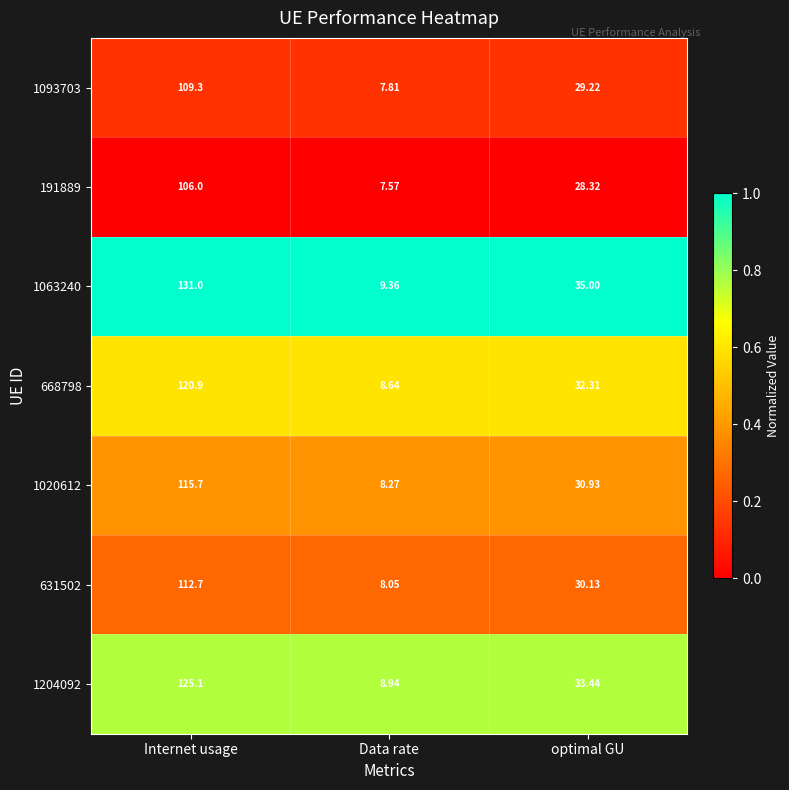

At which label does 1020612 reach its peak?

Internet usage